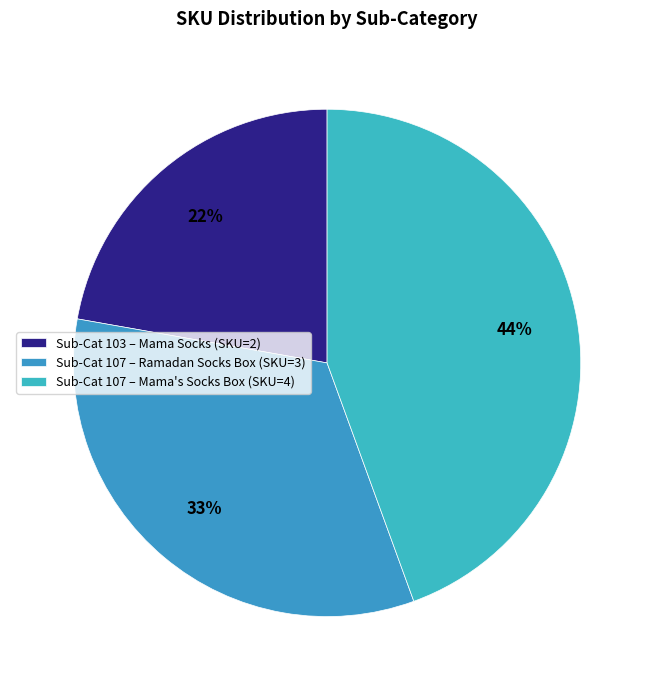

How many slices are in this pie chart?

3